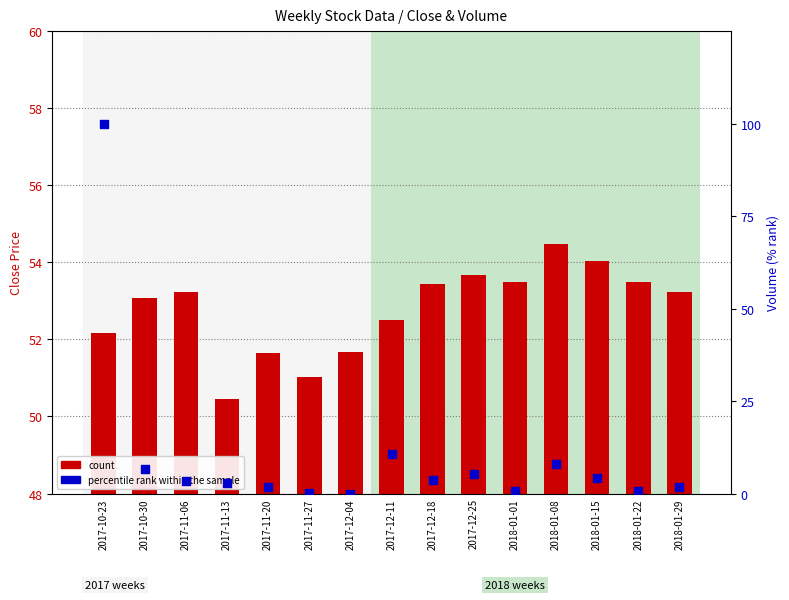

Which series has the largest total across all categories?

count